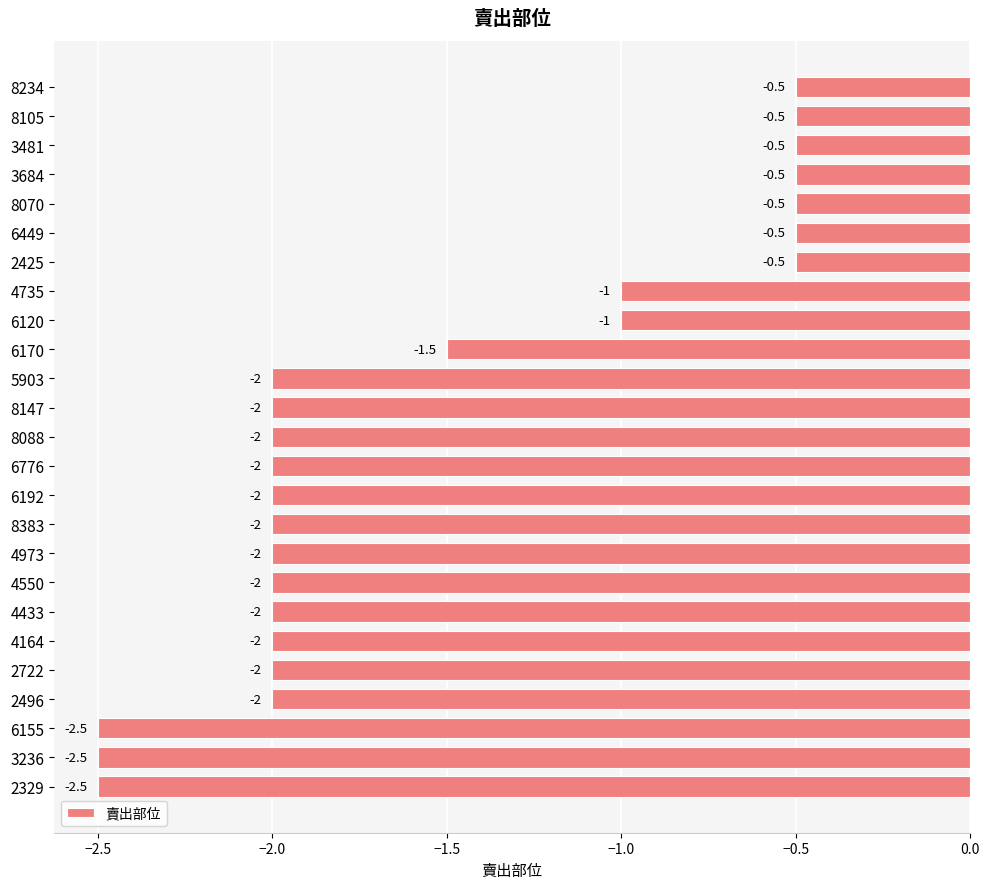

The chart shows a value of -3.5 at 4973. True or false?

False